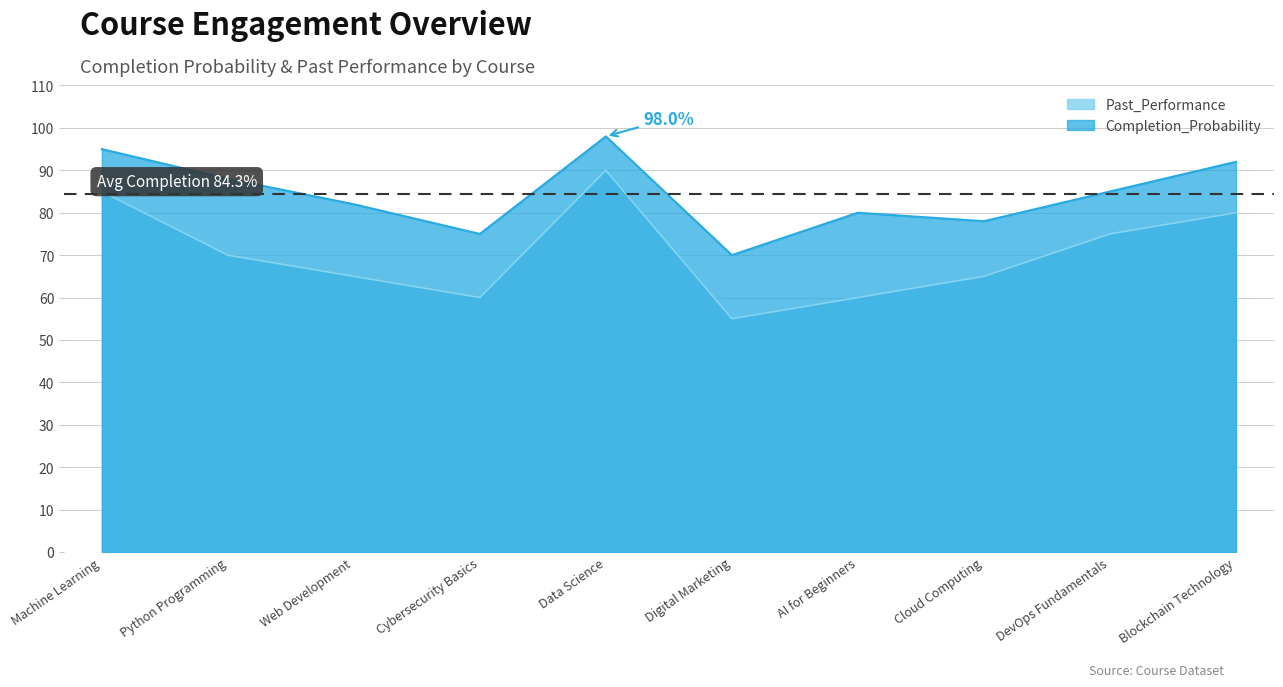

What is the greatest value displayed?

98